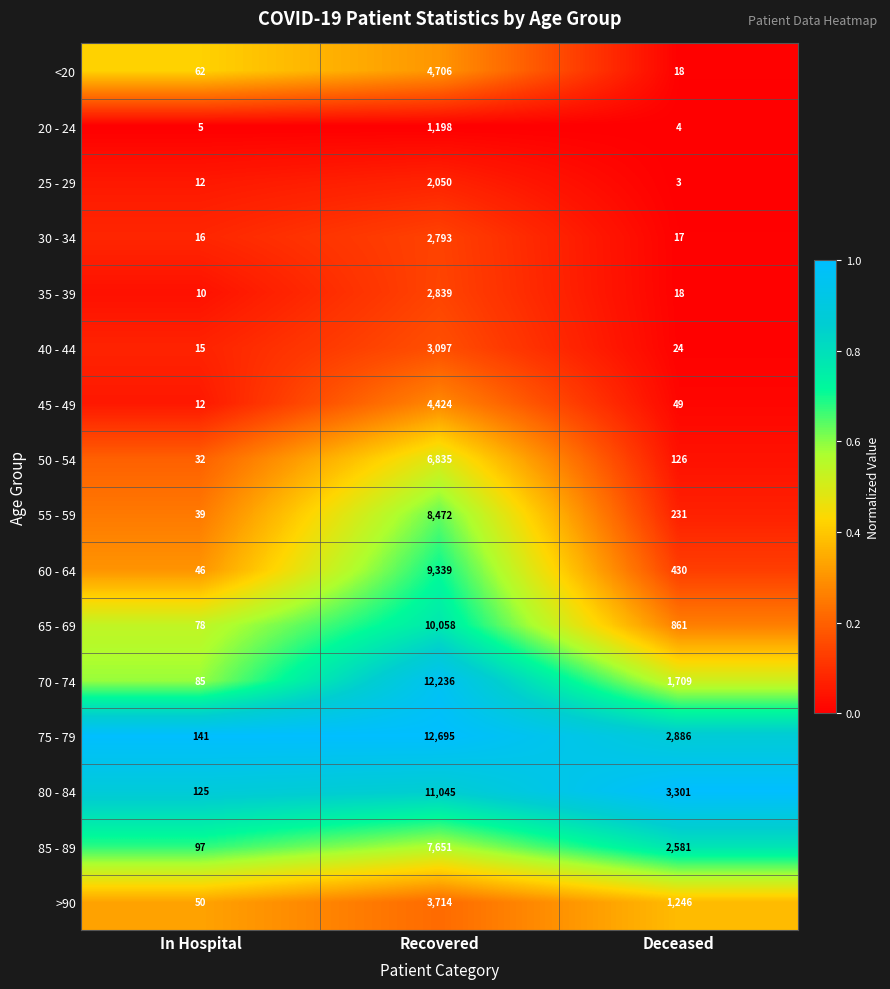

Which label corresponds to the largest value in the chart?

Recovered